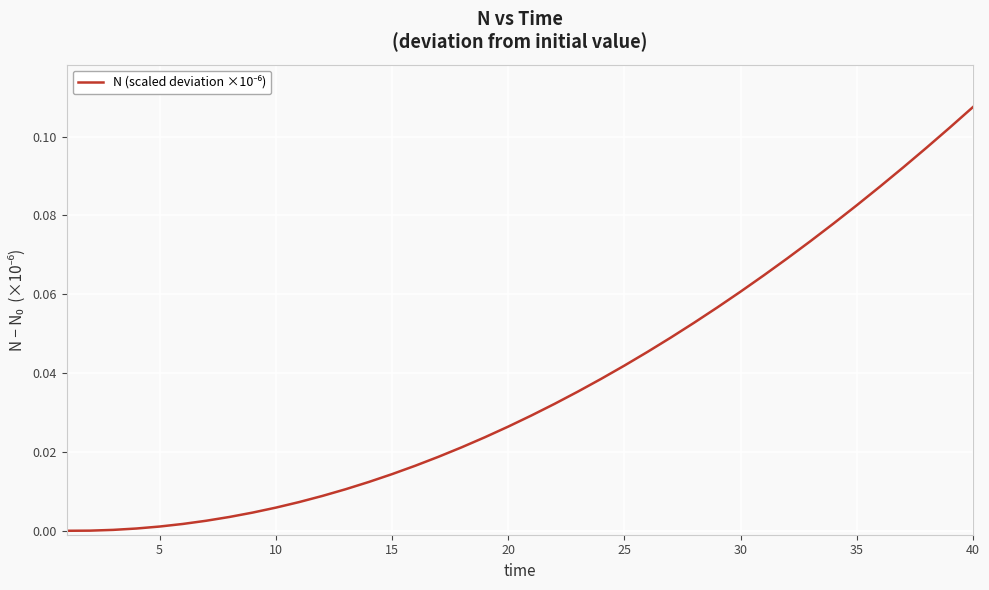

True or false: the data has more than 2 interior local peaks.

False